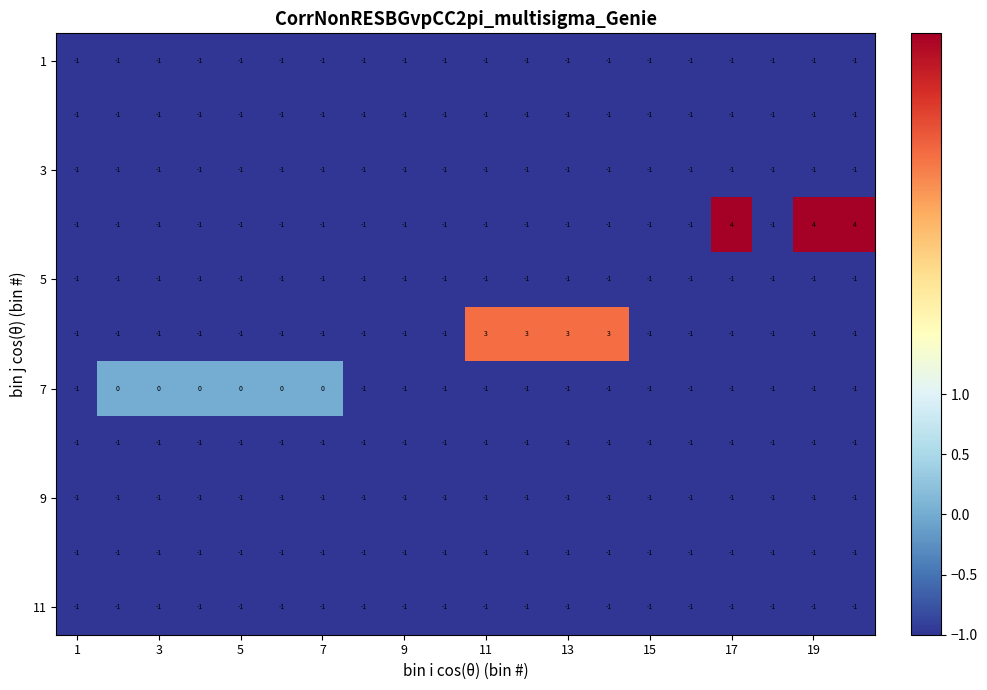

How many categories are shown in the chart?

20